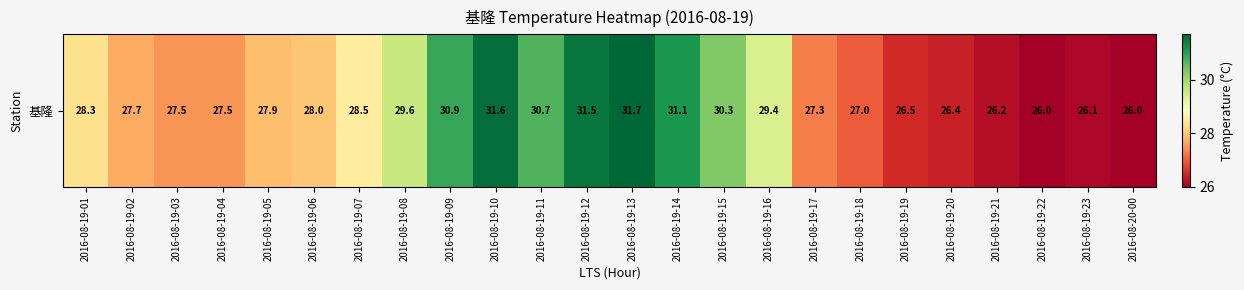

Where does the data first go above 28?

2016-08-19-01